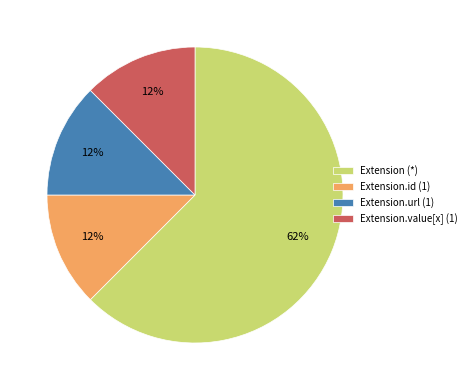

Does any single category account for the majority?

Yes